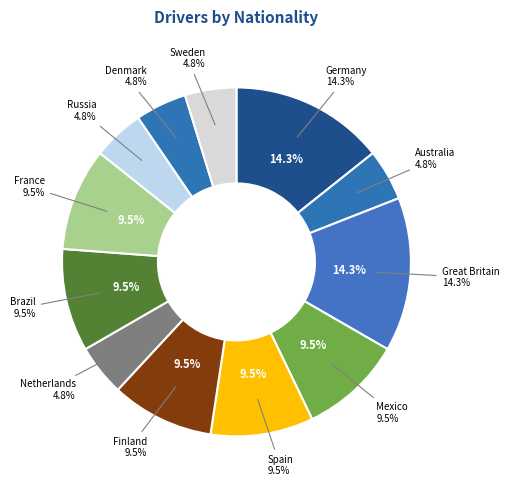

What percentage do Australia and Germany together represent?

19.0%